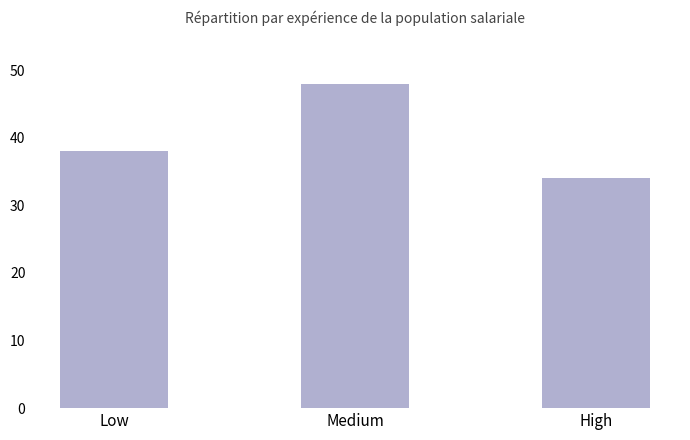

What is the ratio of the value at Medium to the value at Low?

1.3